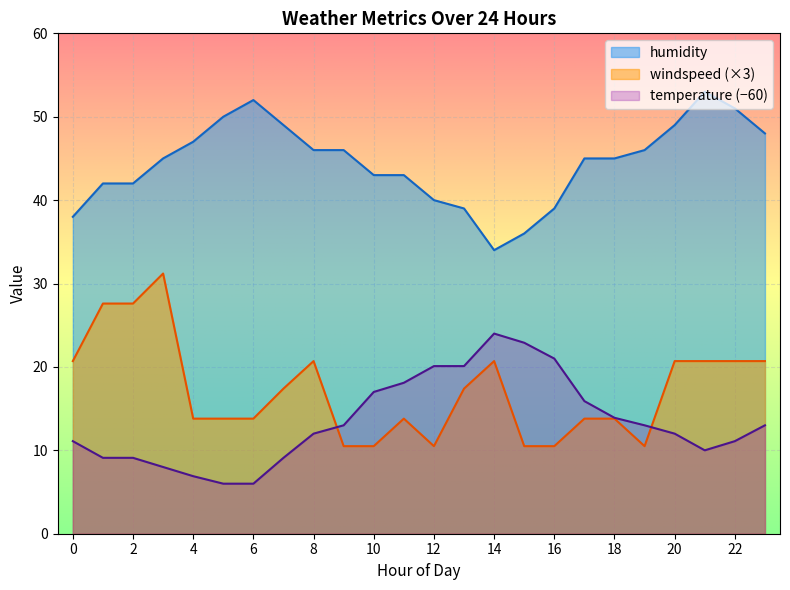

Which series has the widest spread of values?

windspeed (×3)